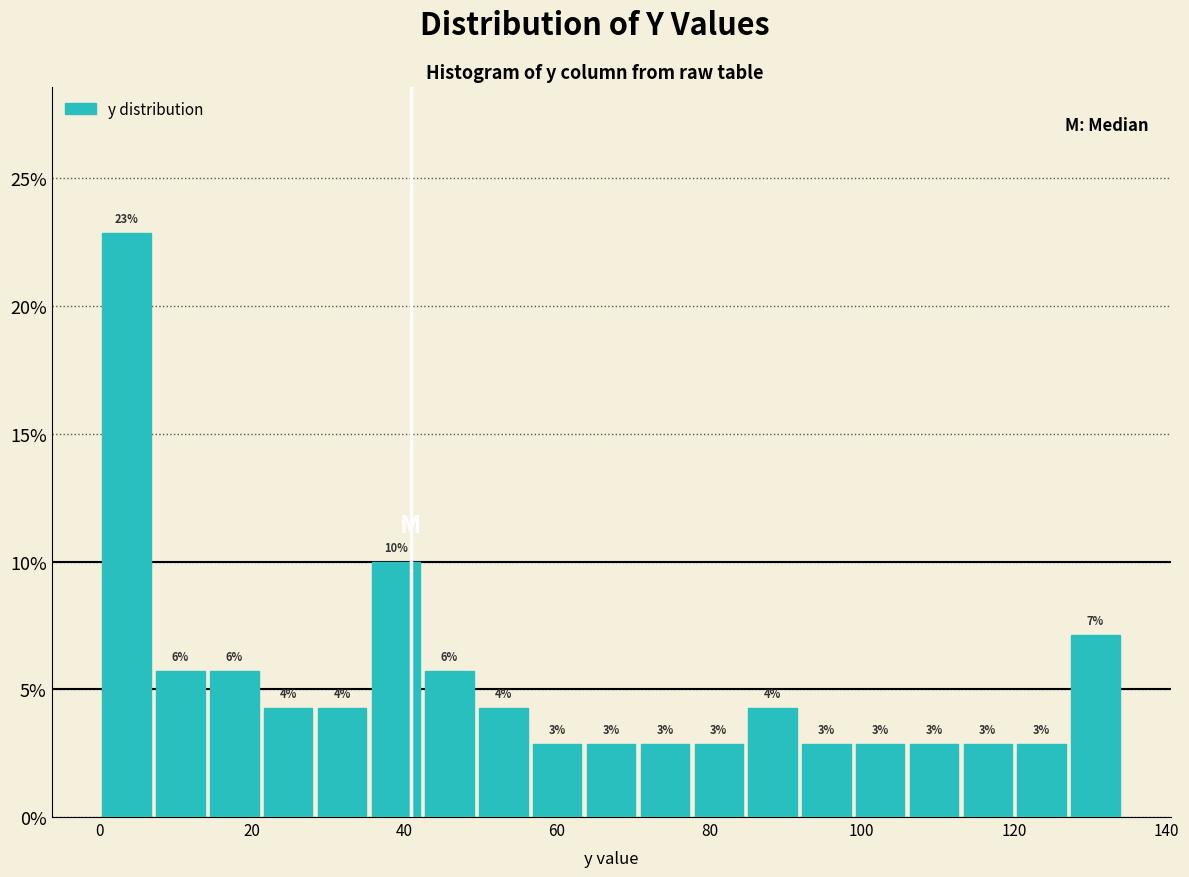

Read against the x-axis, roughly where is the centre of the tallest bar?

4